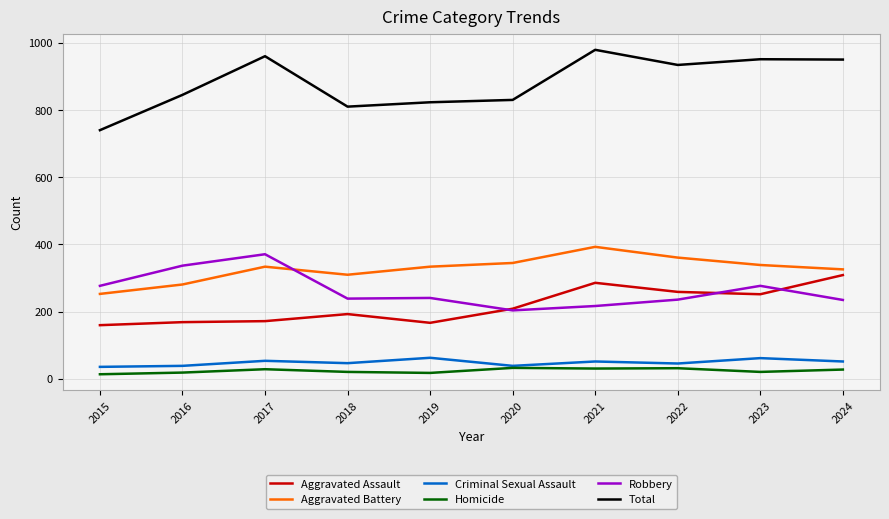

What is the sum of the Total values at 2019 and 2022?

1757